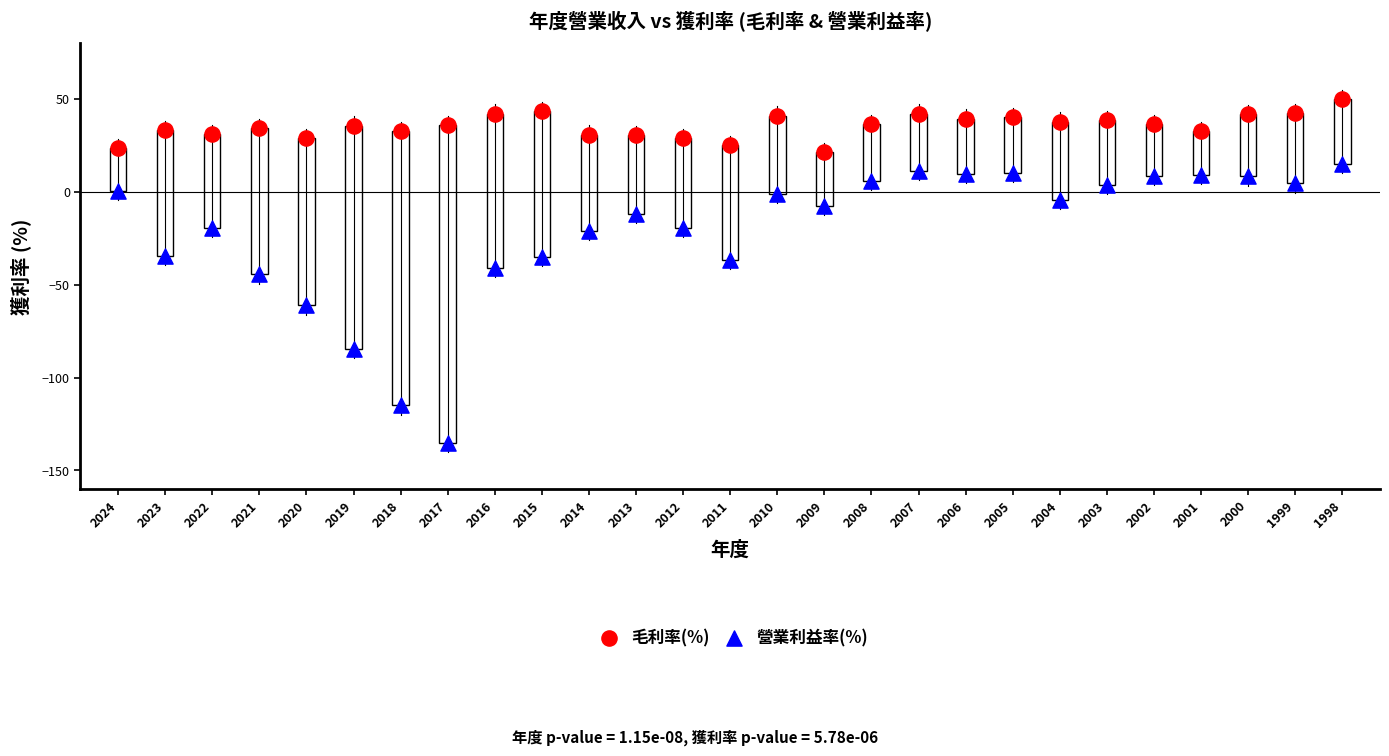

Which series reaches the maximum Y coordinate?

毛利率(%)